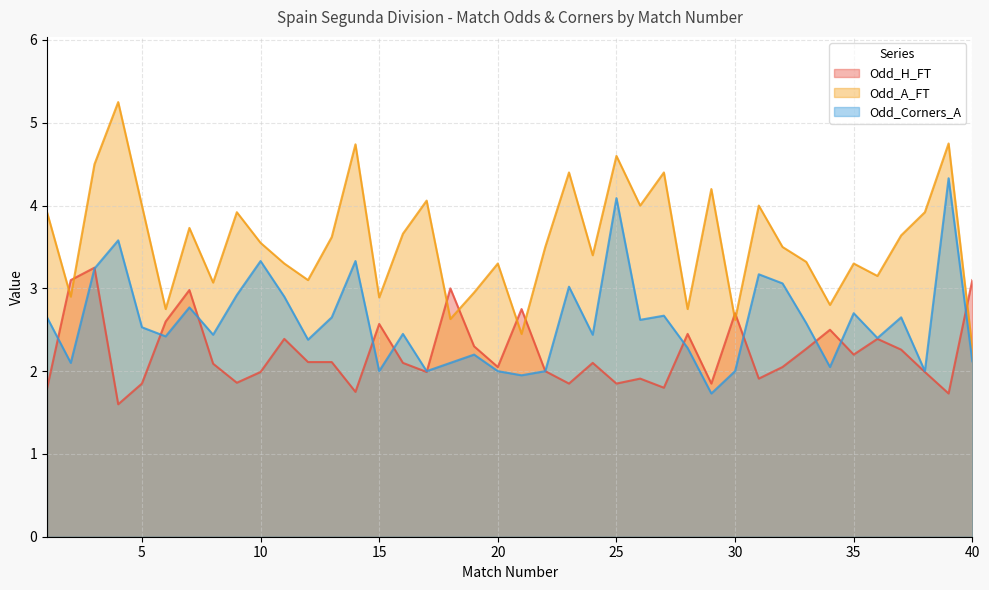

What is the minimum value shown in the chart?

1.6